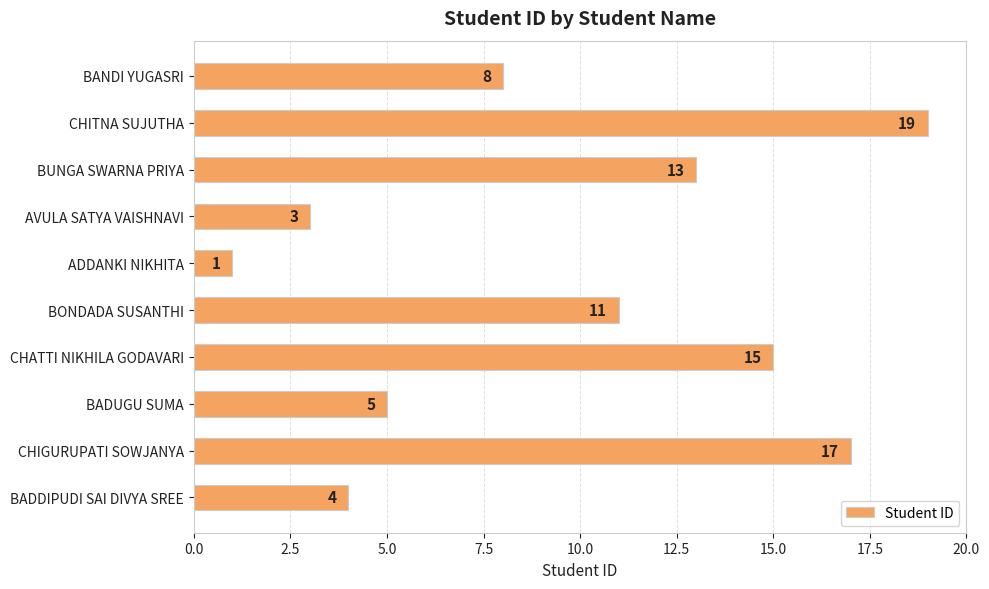

What is the difference between the maximum and second lowest values?

16